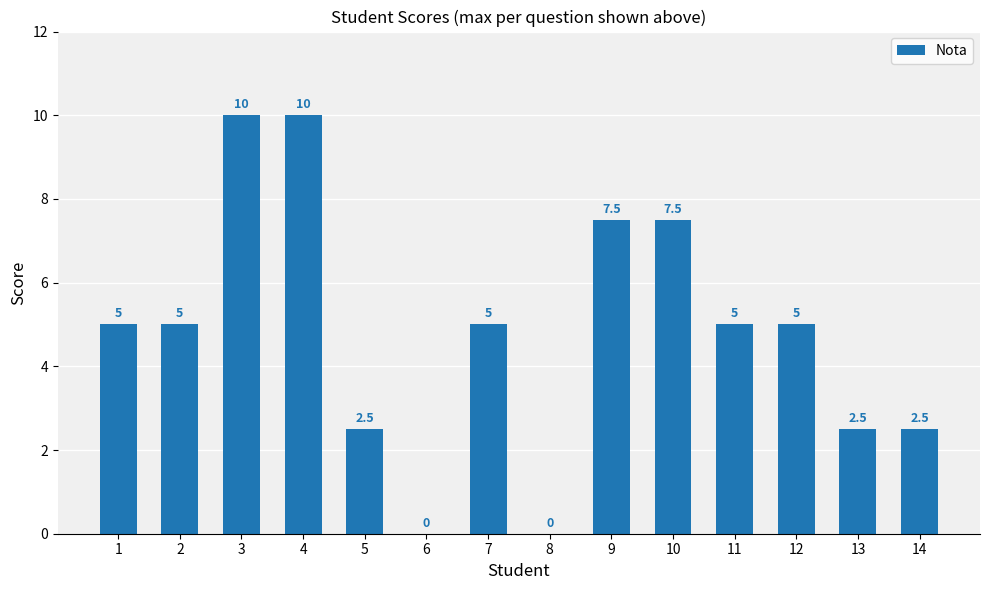

True or false: the data shows 7.2 at 7.

False